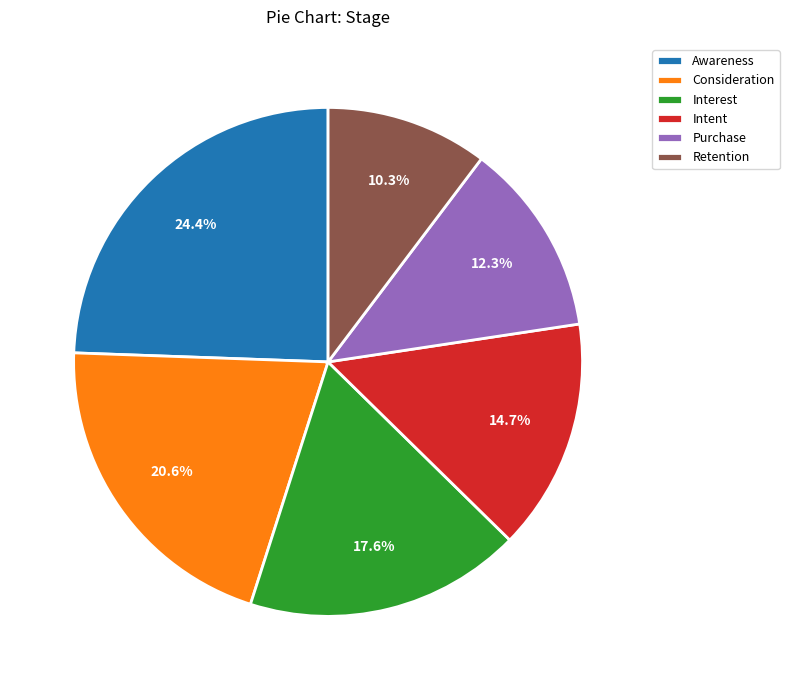

To the nearest percent, what is the difference between the Interest and Consideration slice percentages?

3%